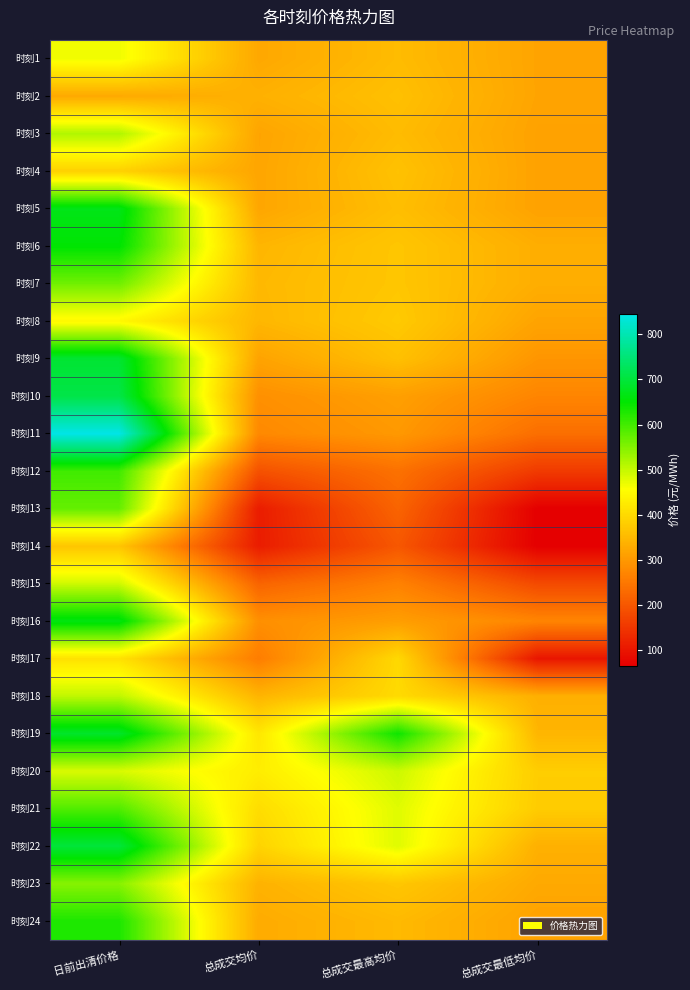

Rank the series by their maximum value, from highest to lowest.

时刻11, 时刻10, 时刻22, 时刻9, 时刻19, 时刻5, 时刻16, 时刻6, 时刻24, 时刻12, 时刻21, 时刻13, 时刻7, 时刻23, 时刻3, 时刻18, 时刻20, 时刻15, 时刻1, 时刻8, 时刻17, 时刻4, 时刻14, 时刻2